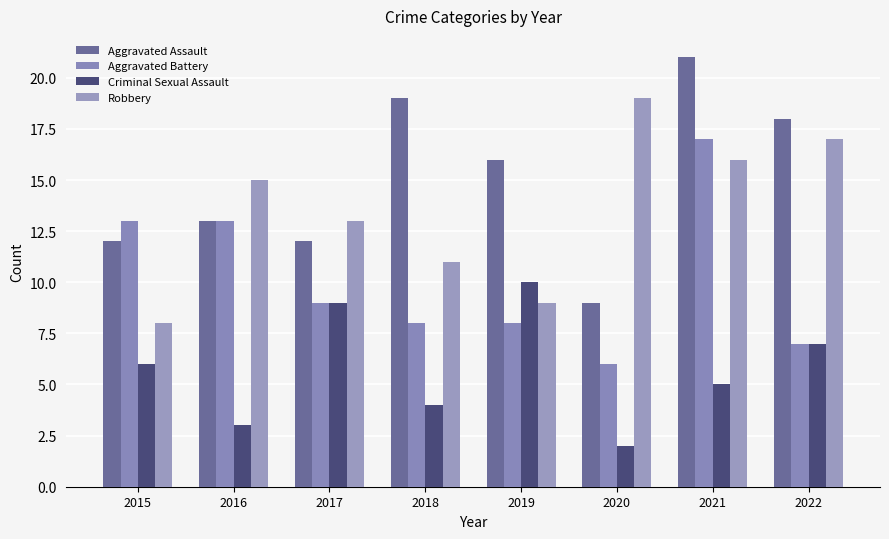

The value of Criminal Sexual Assault at 2015 is 11. True or false?

False